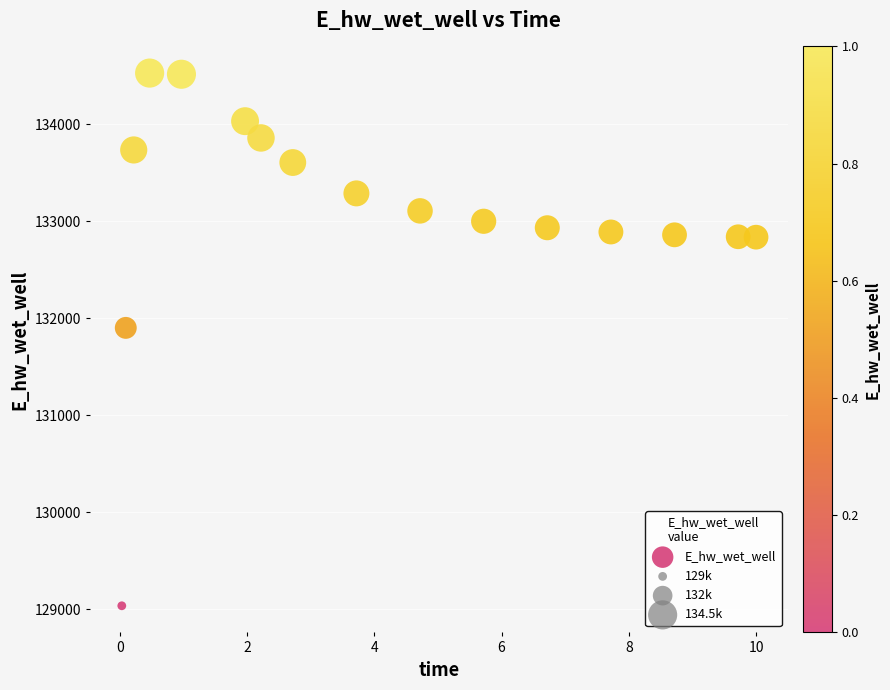

What is the range of X values (max minus min)?

10.0